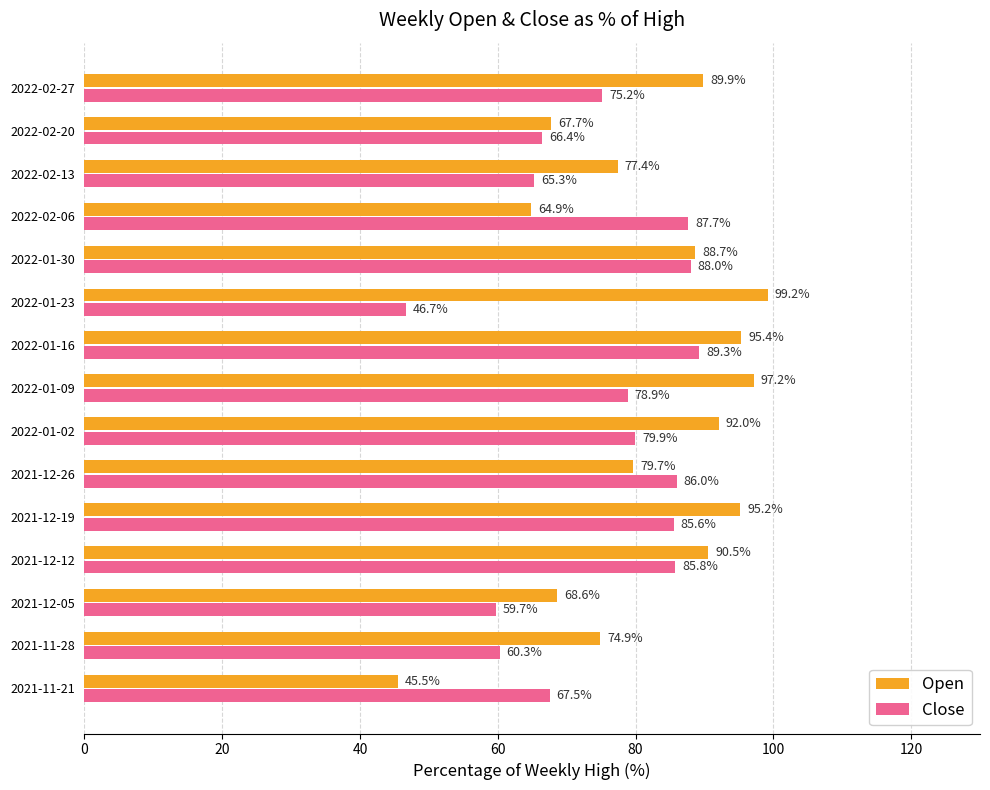

At which category is the sum across all series the highest?

2022-01-16